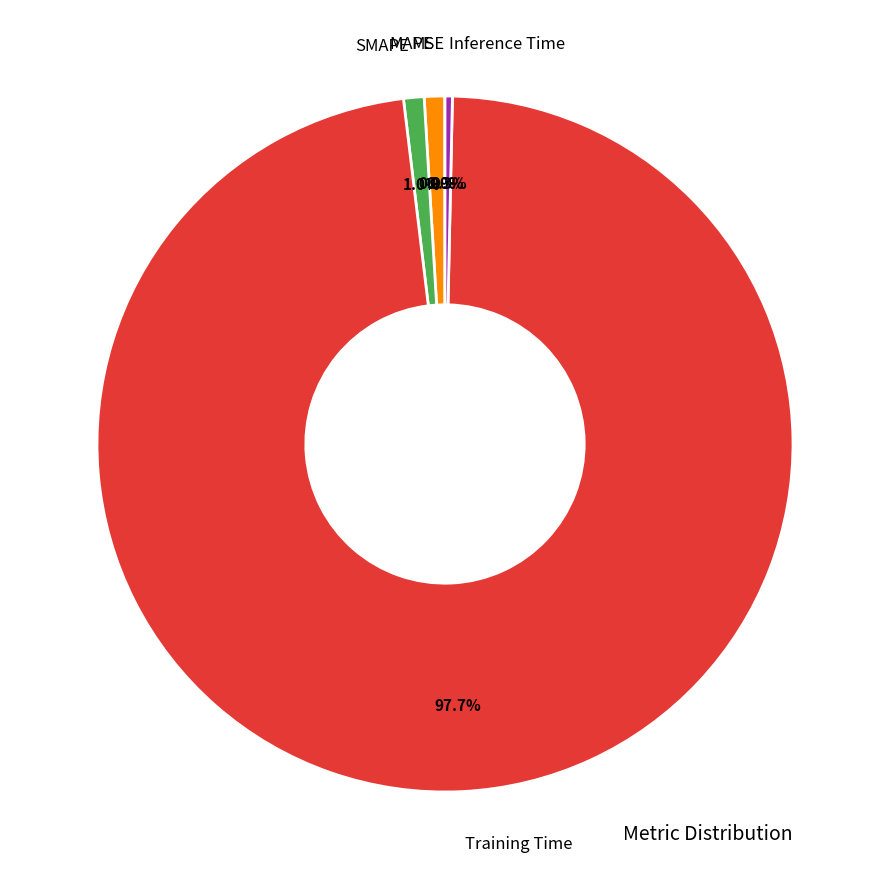

Do SMAPE and MAPE together represent more than half of the pie?

No